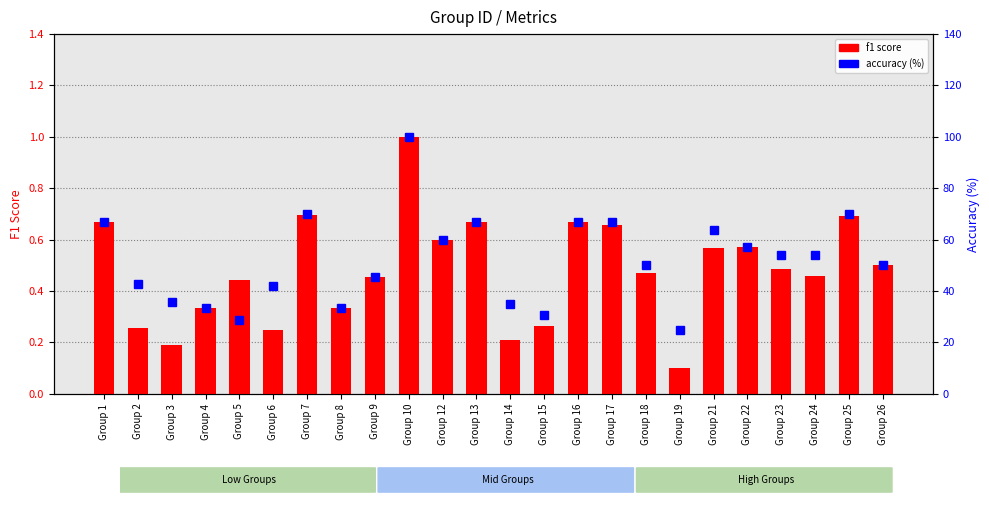

Reading left to right, what are all the values shown in this chart?

f1 score: 0.7	0.3	0.2	0.3	0.4	0.2	0.7	0.3	0.5	1.0	0.6	0.7	0.2	0.3	0.7	0.7	0.5	0.1	0.6	0.6	0.5	0.5	0.7	0.5
accuracy within the sample: 66.7	42.9	35.7	33.3	28.6	42.1	70.0	33.3	45.5	100.0	60.0	66.7	35.0	30.8	66.7	66.7	50.0	25.0	63.6	57.1	53.8	53.8	70.0	50.0